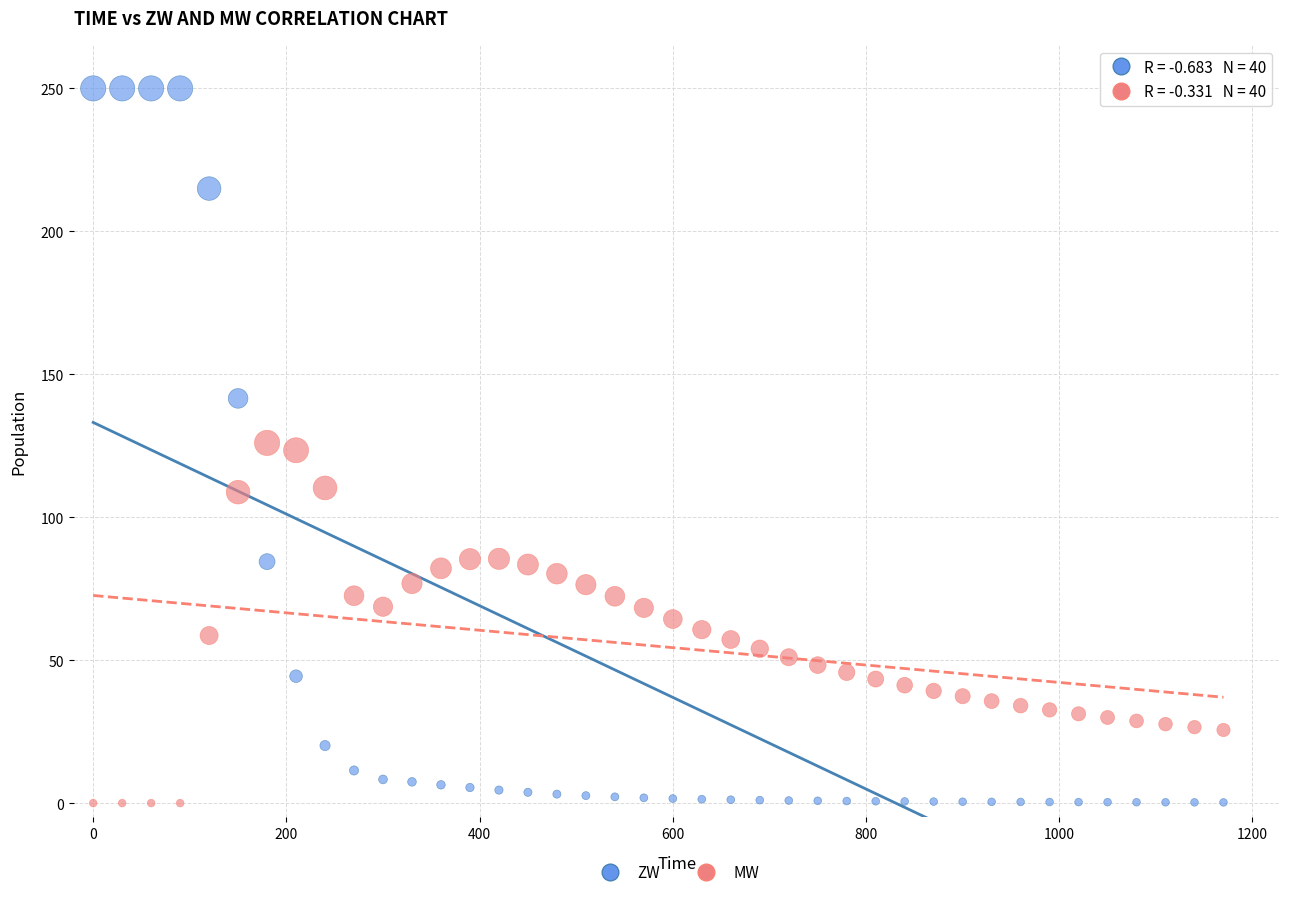

Across all data points, what is the range of Y values (max minus min)?

250.0